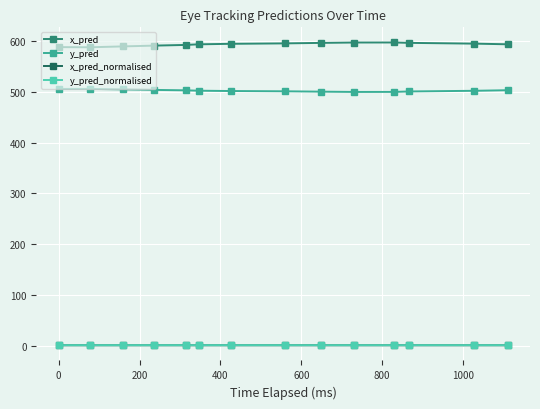

Is this an area chart (filled region under the line)?

No